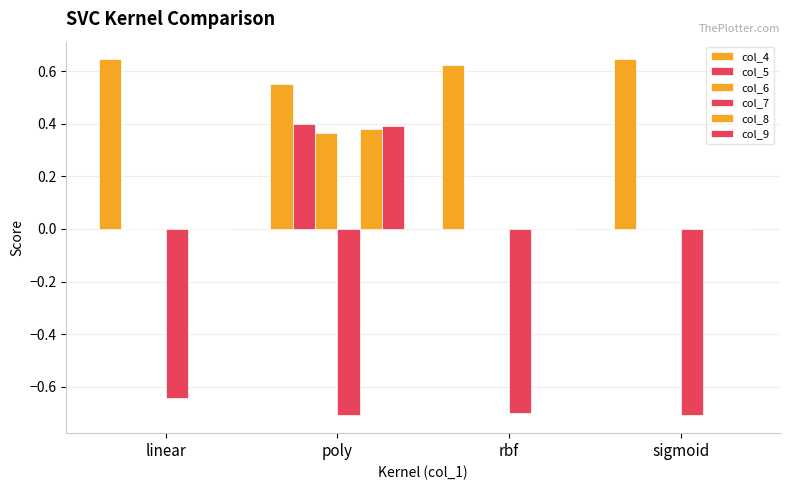

Which has a higher value, poly or rbf?

rbf